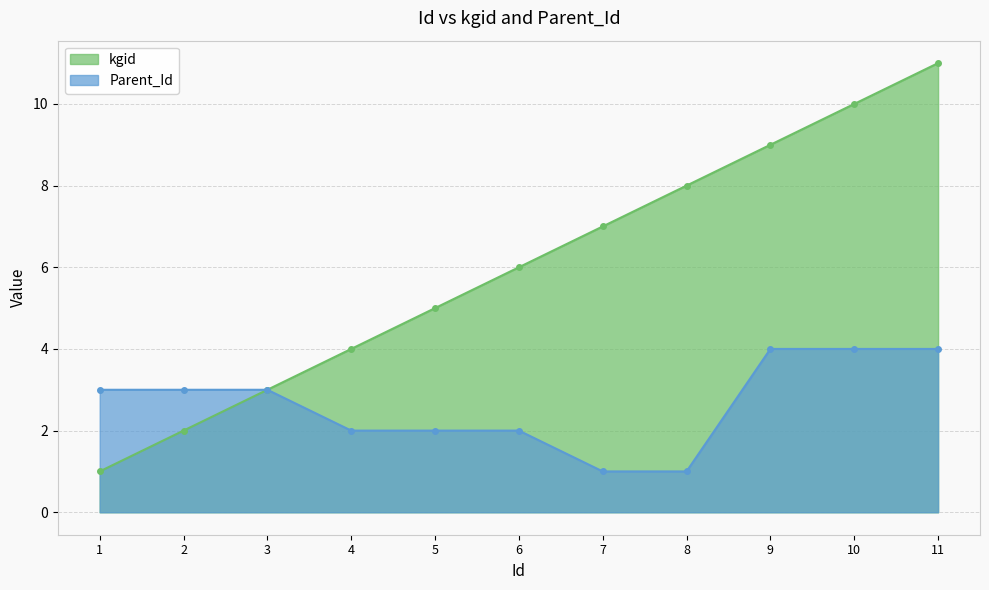

Reading left to right, extract all data points from this chart.

kgid: 1	2	3	4	5	6	7	8	9	10	11
Parent_Id: 3	3	3	2	2	2	1	1	4	4	4